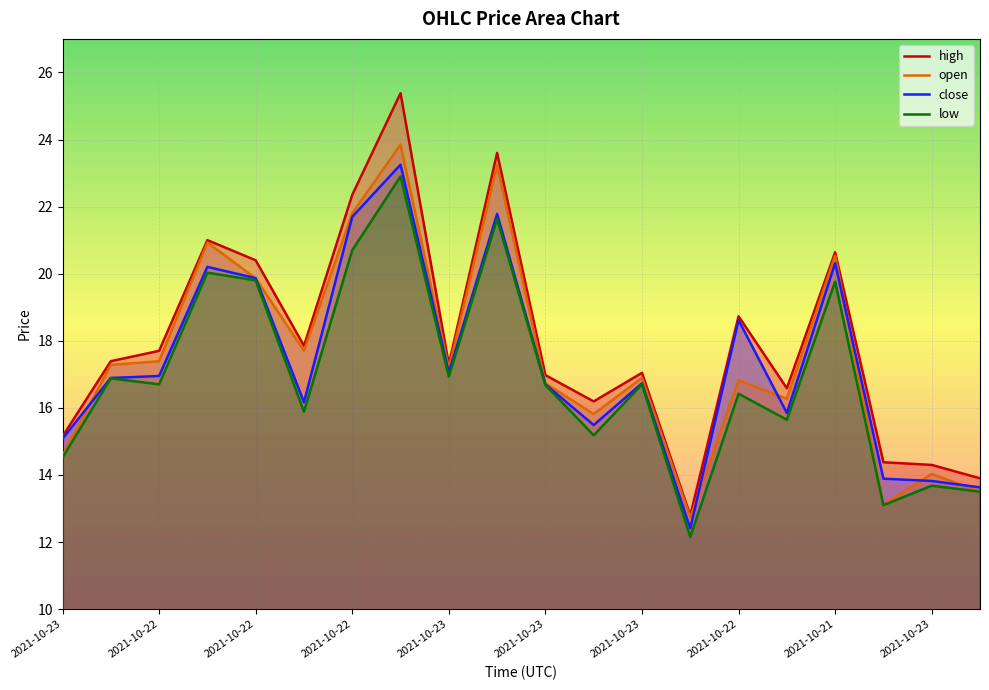

What is the value of the close point at the 9th from the left?

17.1